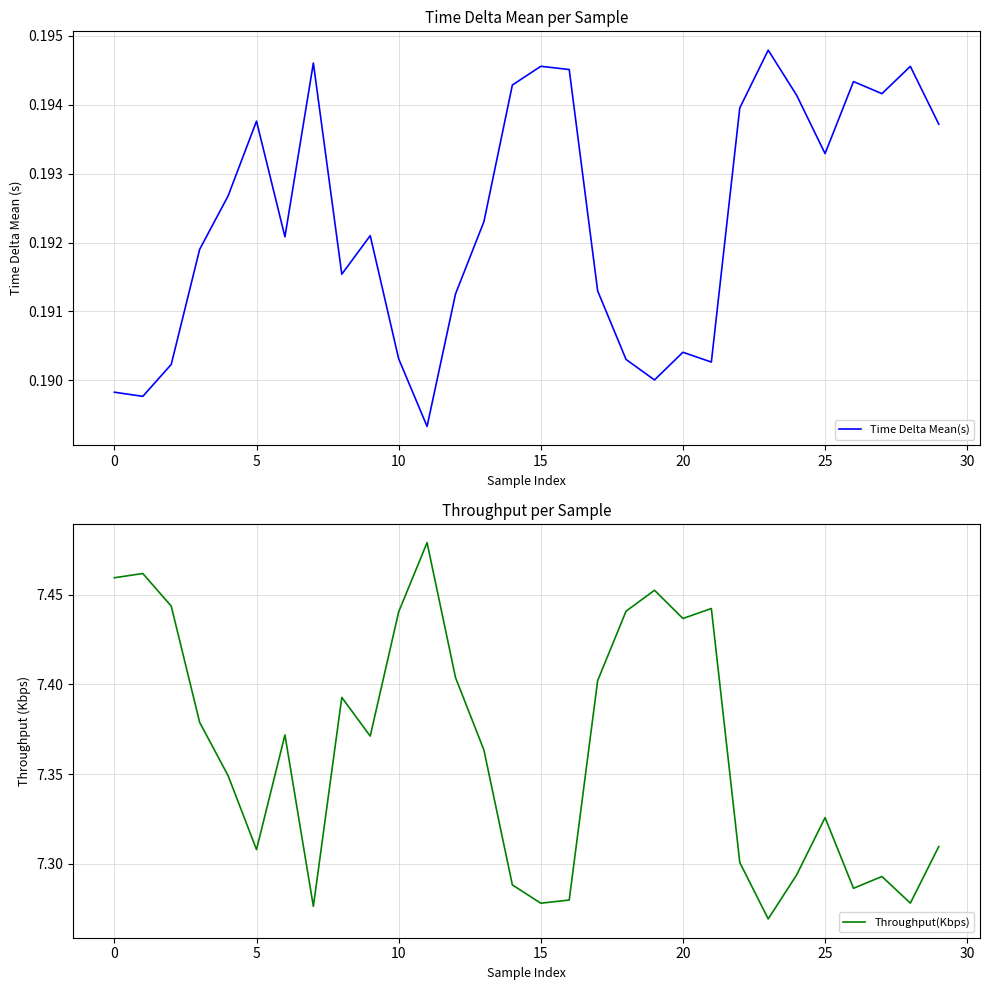

The value of Throughput(Kbps) at 11 is 7.5. True or false?

True